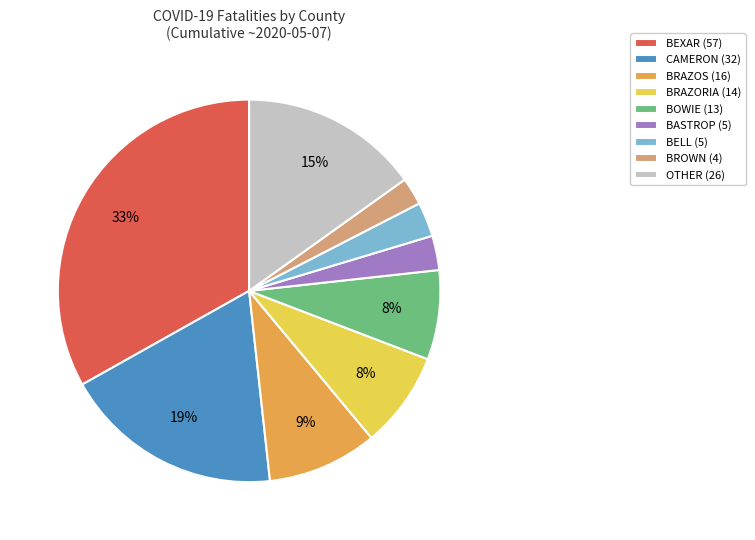

To the nearest percent, what is the average slice percentage?

11%